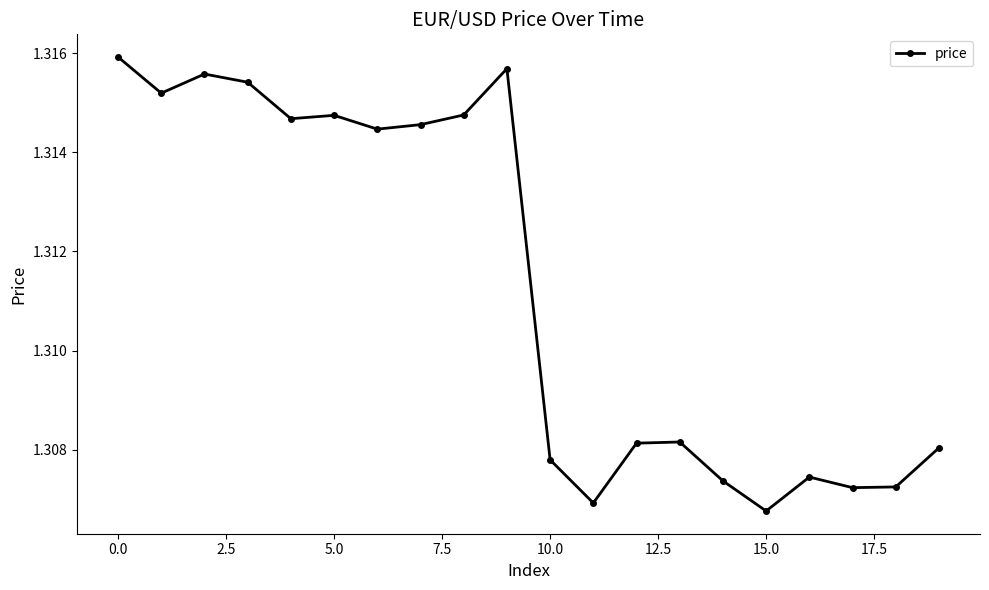

Does the chart have visible grid lines?

No